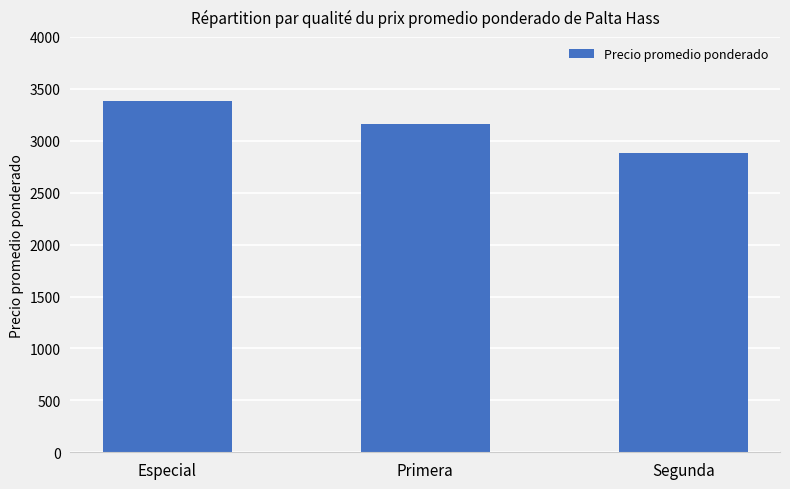

Approximately how many times larger is the value at Primera compared to Especial?

0.9